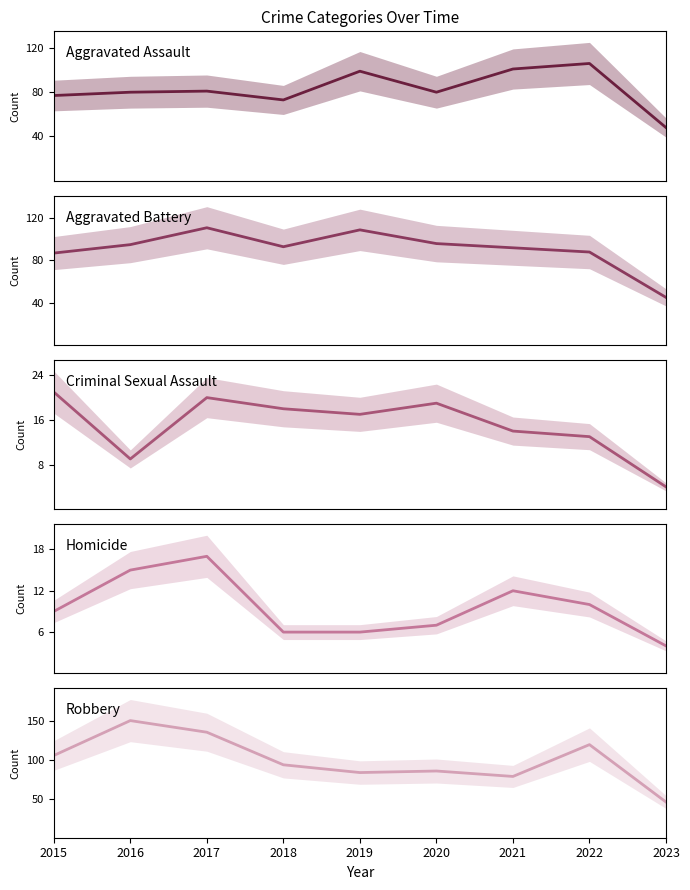

True or false: Aggravated Battery has a value of 76 at 2023.

False